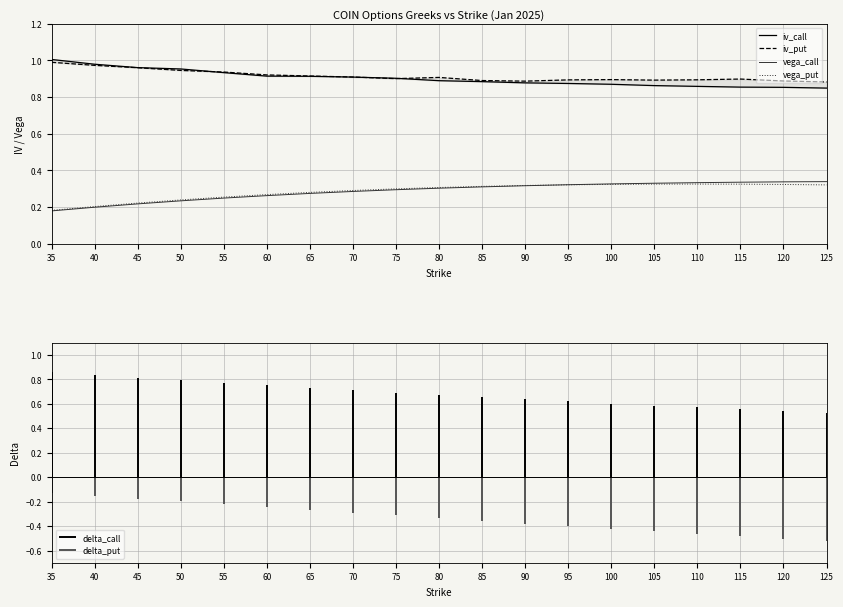

Is it true that vega_put equals 0.3 at 35?

False